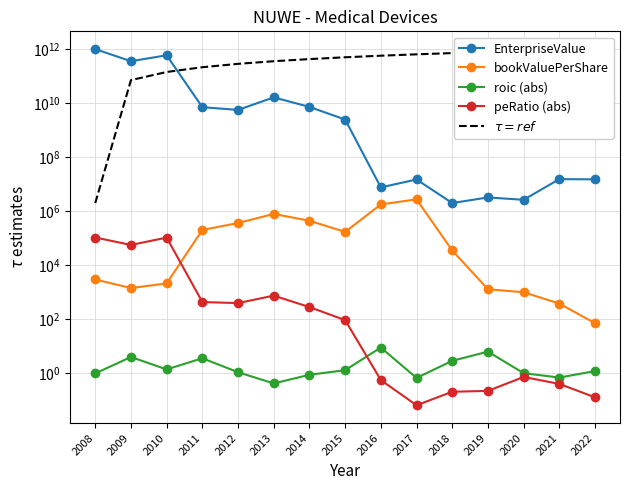

True or false: roic (abs) and peRatio (abs) intersect in this chart.

True